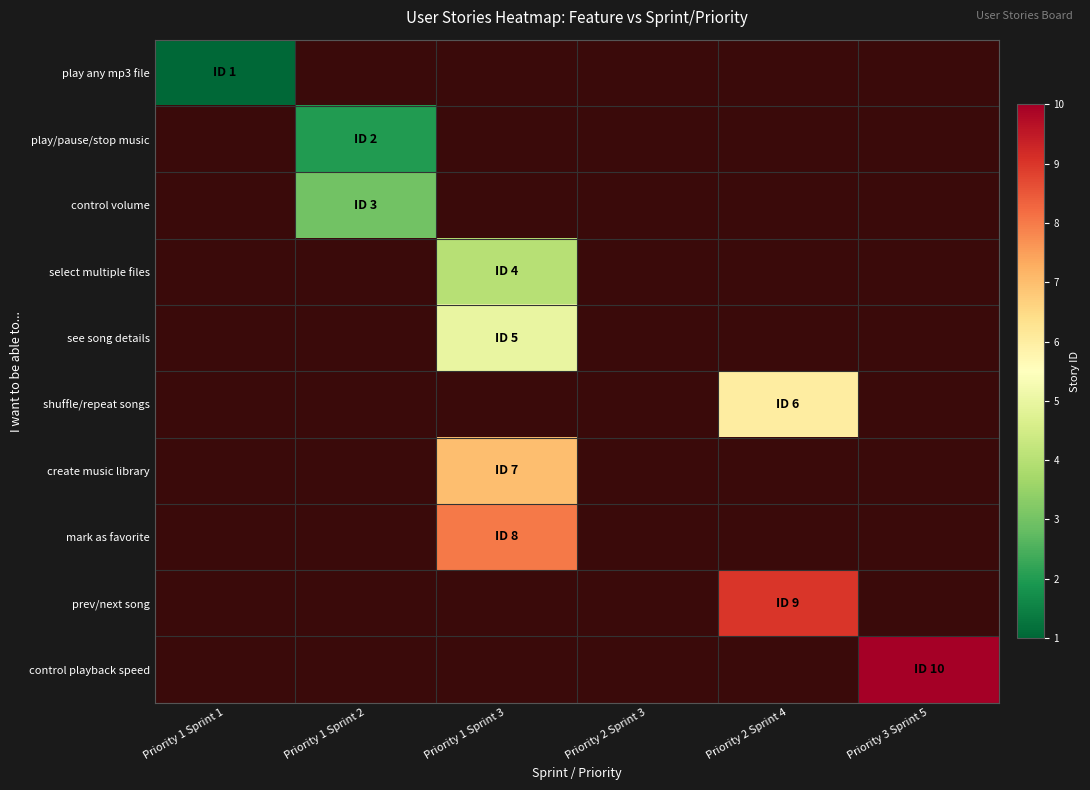

Which label corresponds to the largest value in the chart?

Priority 3 Sprint 5